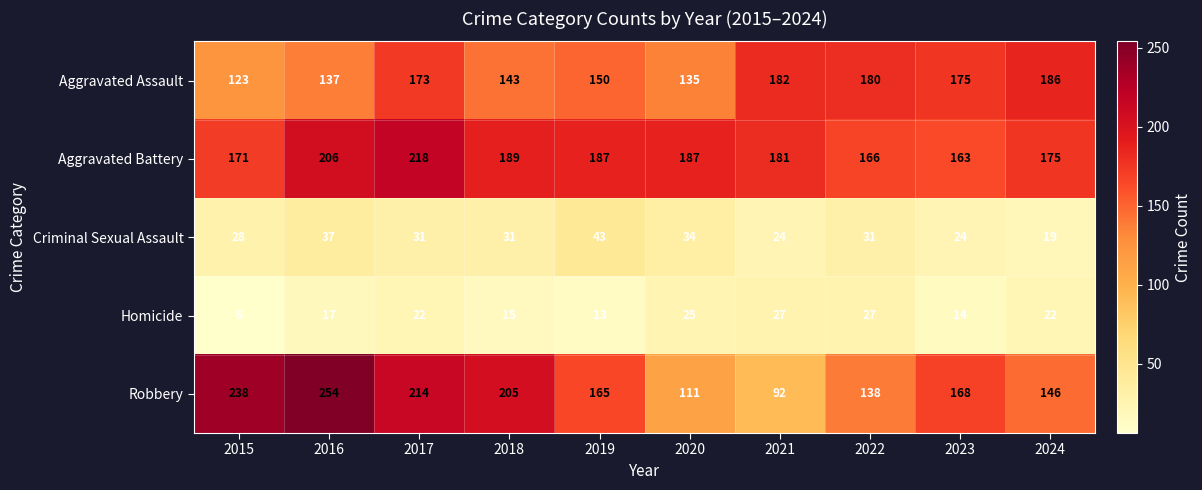

Rank the series at 2024 from lowest to highest value.

Criminal Sexual Assault, Homicide, Robbery, Aggravated Battery, Aggravated Assault